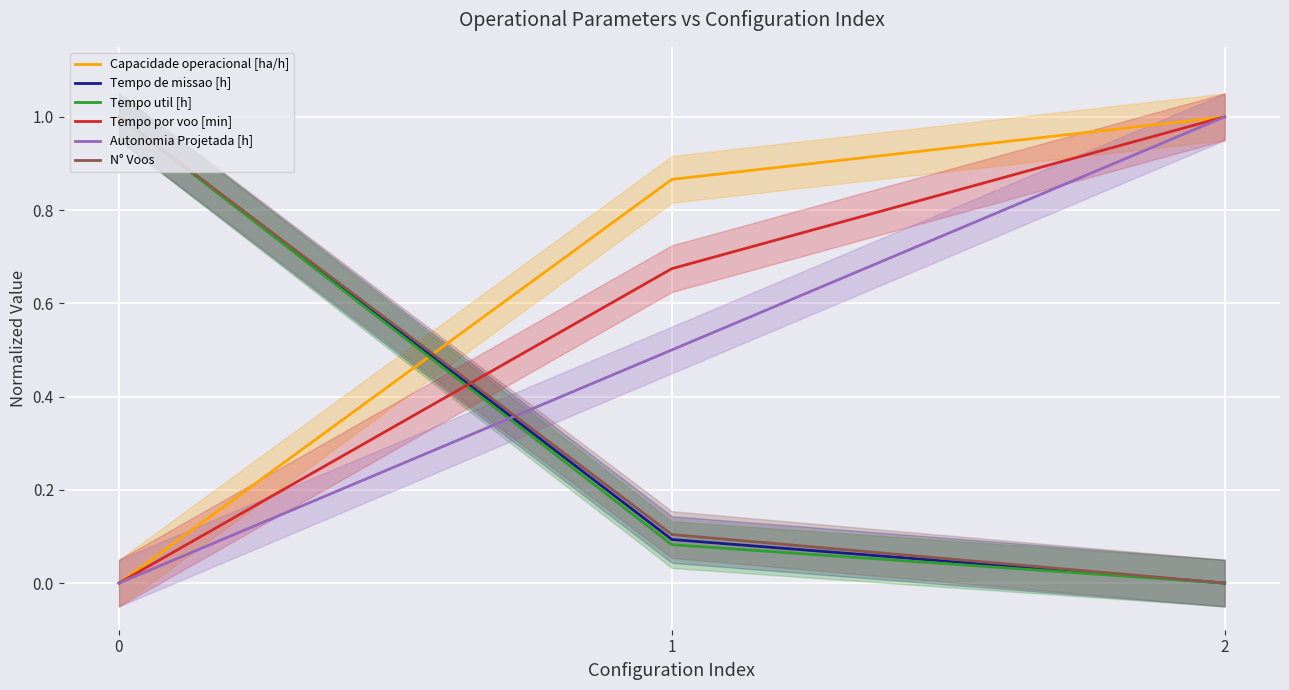

What is the average value of the N° Voos series?

0.4